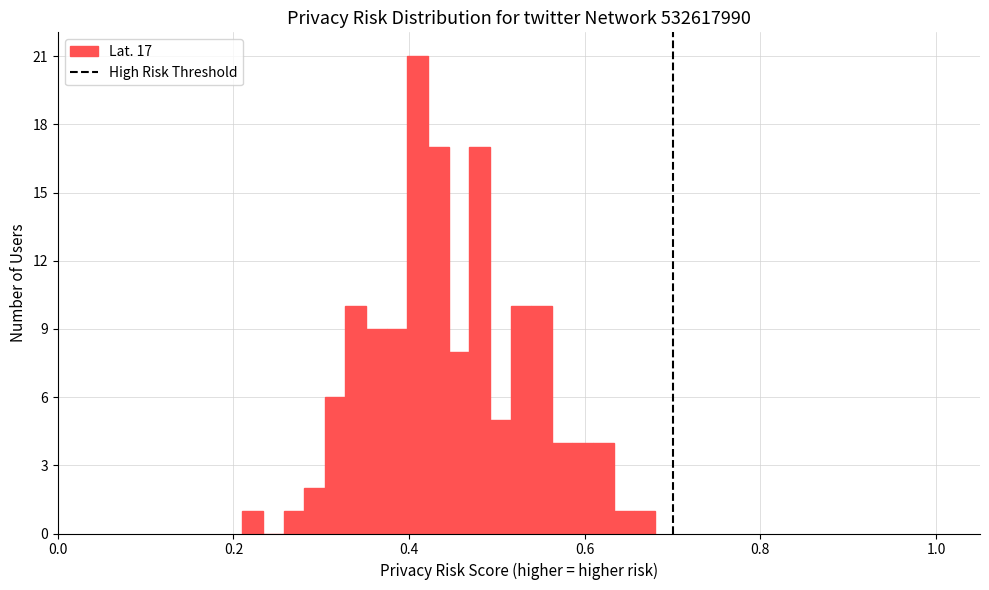

Read against the x-axis, roughly where is the centre of the tallest bar?

0.40